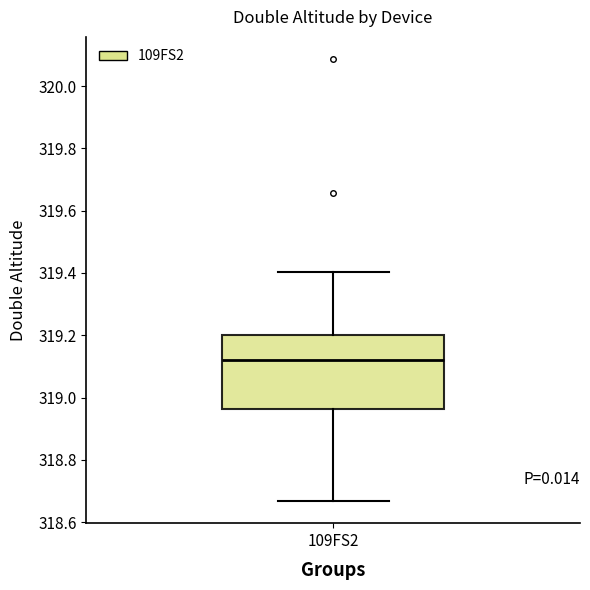

Transcribe this box plot: give where the median line is, the range the box spans, and where the two whiskers end, as read against the y-axis. The values are not printed on the chart, so give them approximately, as read against the axis.

median 319.12, box 318.96 to 319.20, whiskers 318.66 to 319.40